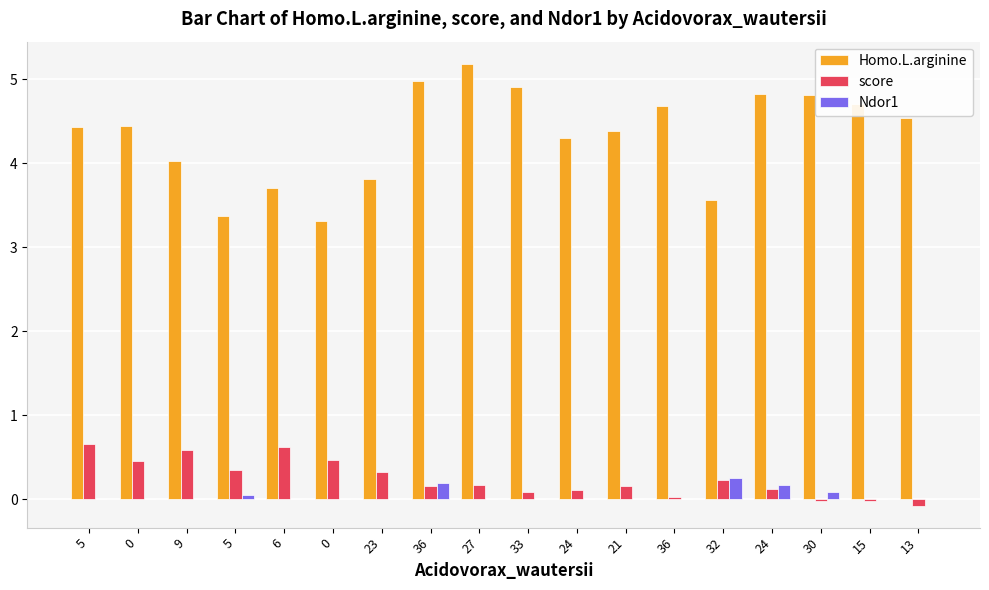

Reading right to left, list all the values displayed in this chart.

Homo.L.arginine: 4.5	4.7	4.8	4.8	3.6	4.7	4.4	4.3	4.9	5.2	5.0	3.8	3.3	3.7	3.4	4.0	4.4	4.4
score: -0.1	-0.0	-0.0	0.1	0.2	0.0	0.2	0.1	0.1	0.2	0.2	0.3	0.5	0.6	0.3	0.6	0.5	0.7
Ndor1: 0.0	0.0	0.1	0.2	0.2	0.0	0.0	0.0	0.0	0.0	0.2	0.0	0.0	0.0	0.1	0.0	0.0	0.0